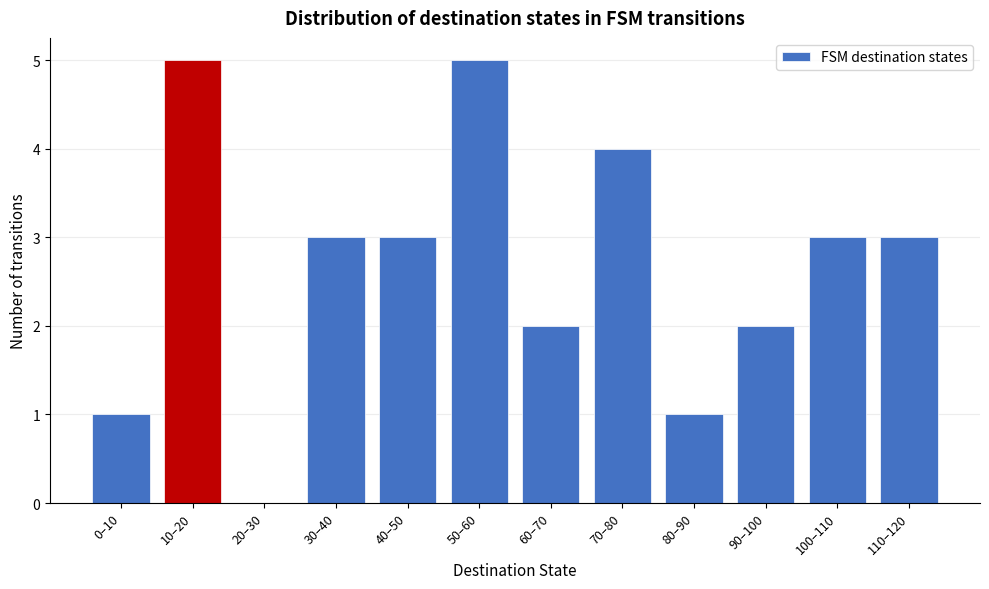

Reading left to right, extract all data points from this chart.

0–10=1	10–20=5	20–30=0	30–40=3	40–50=3	50–60=5	60–70=2	70–80=4	80–90=1	90–100=2	100–110=3	110–120=3